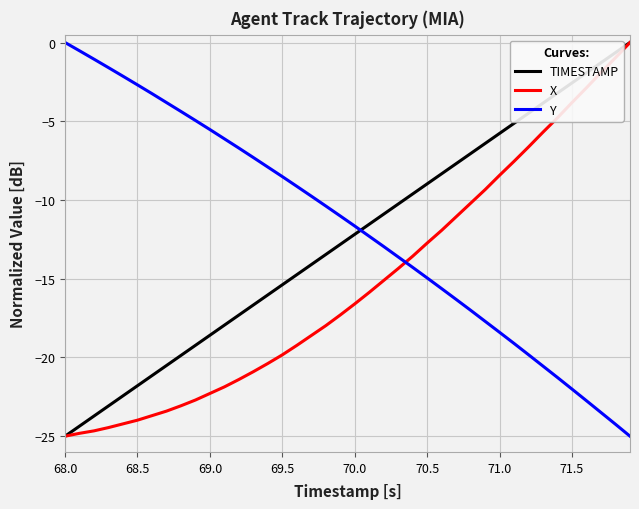

What are all the series names shown in the legend?

TIMESTAMP, X, Y